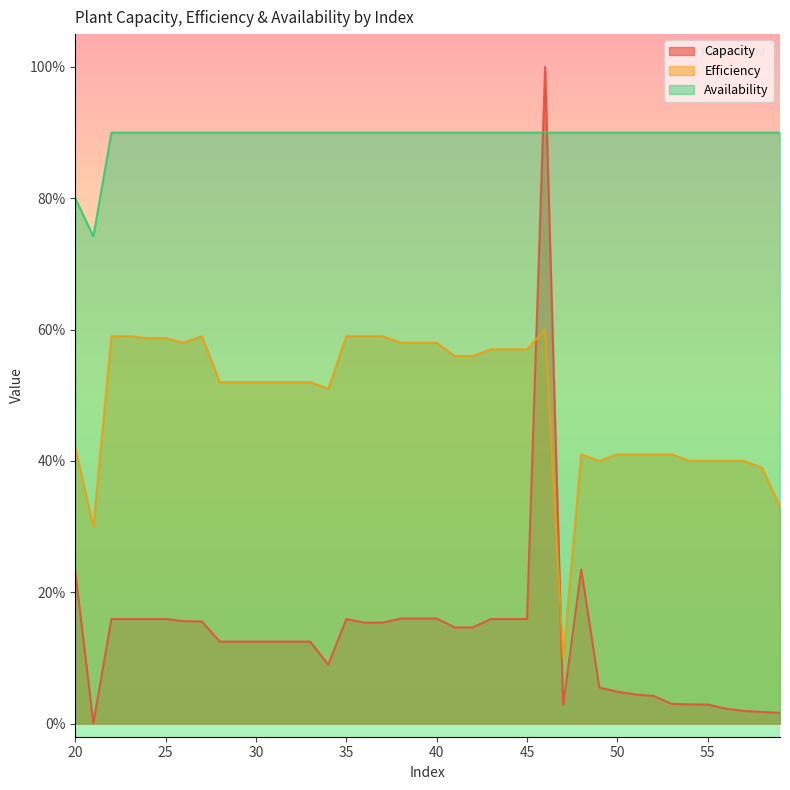

Rank the series at 27 from highest to lowest value.

Availability, Efficiency, Capacity